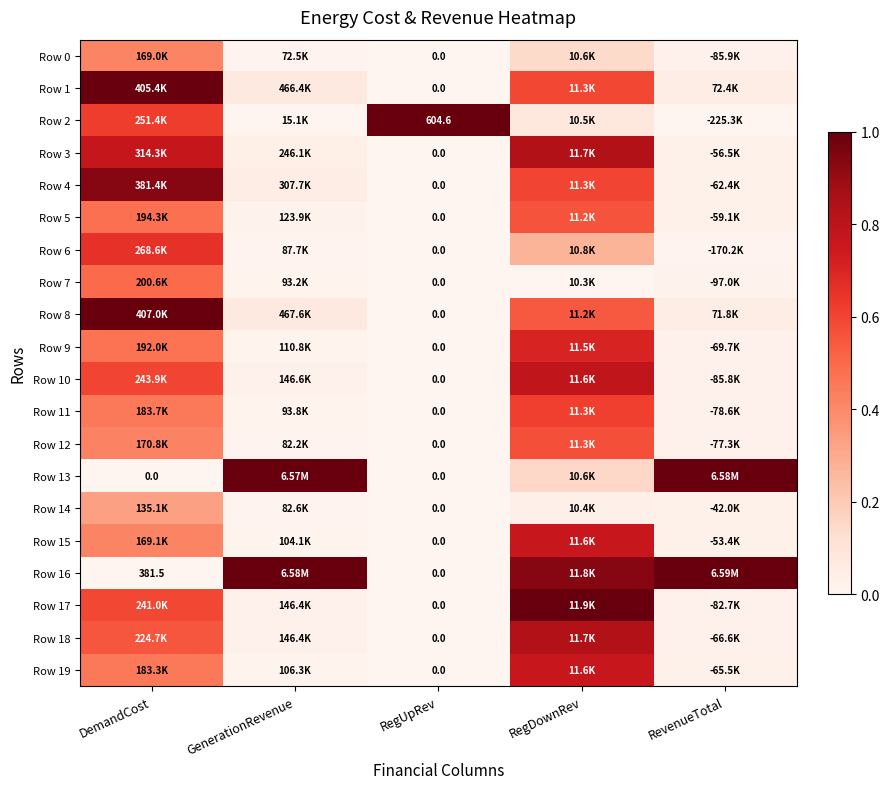

Count the number of categories in the chart.

5